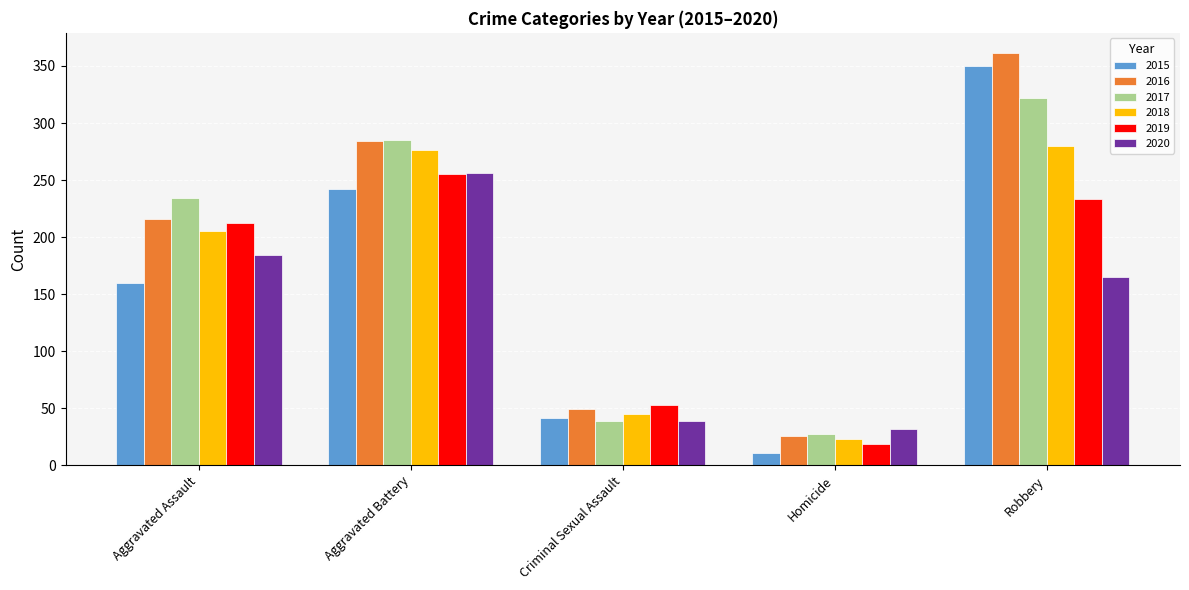

Is the value of 2019 at Criminal Sexual Assault greater than the value of 2017 at Aggravated Assault?

No